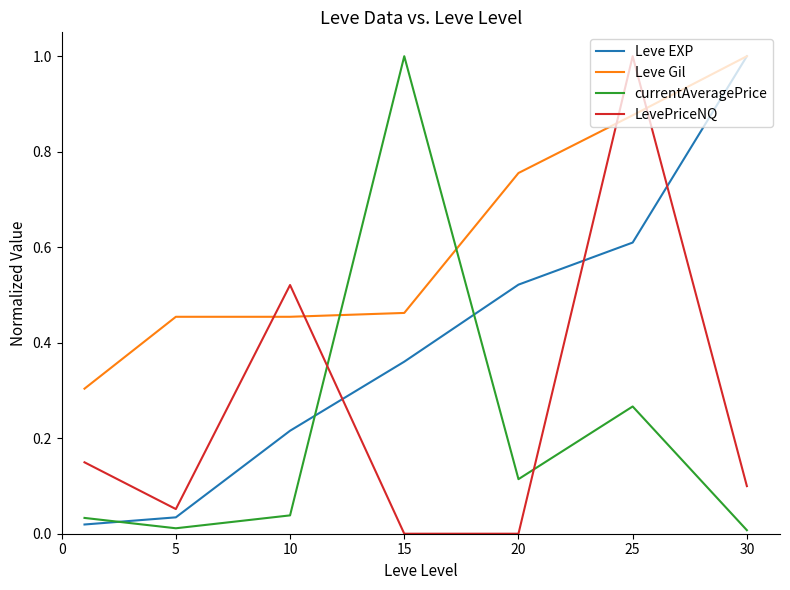

True or false: currentAveragePrice and Leve EXP cross at least once.

True